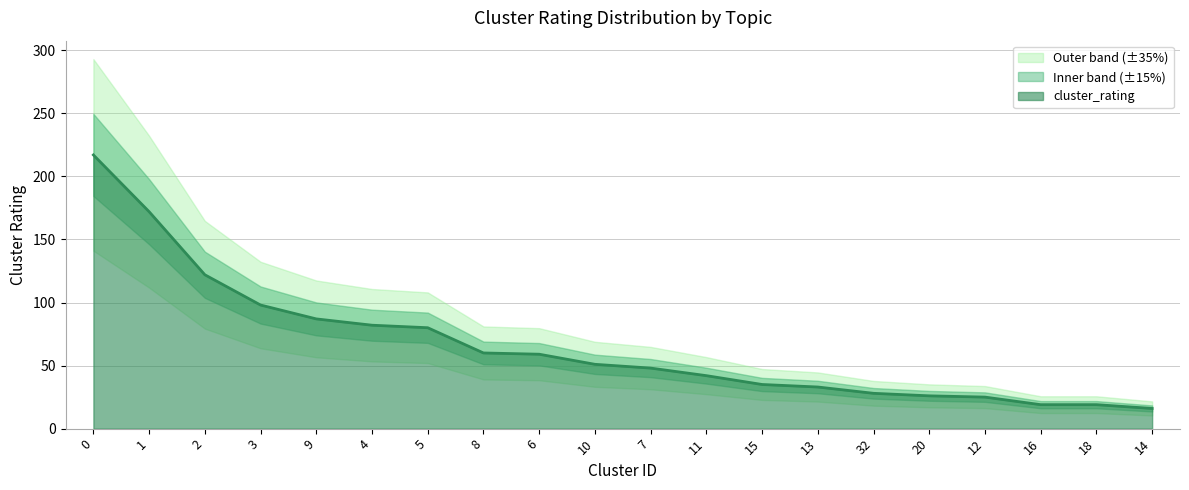

At which label is the value closest to 116?

2